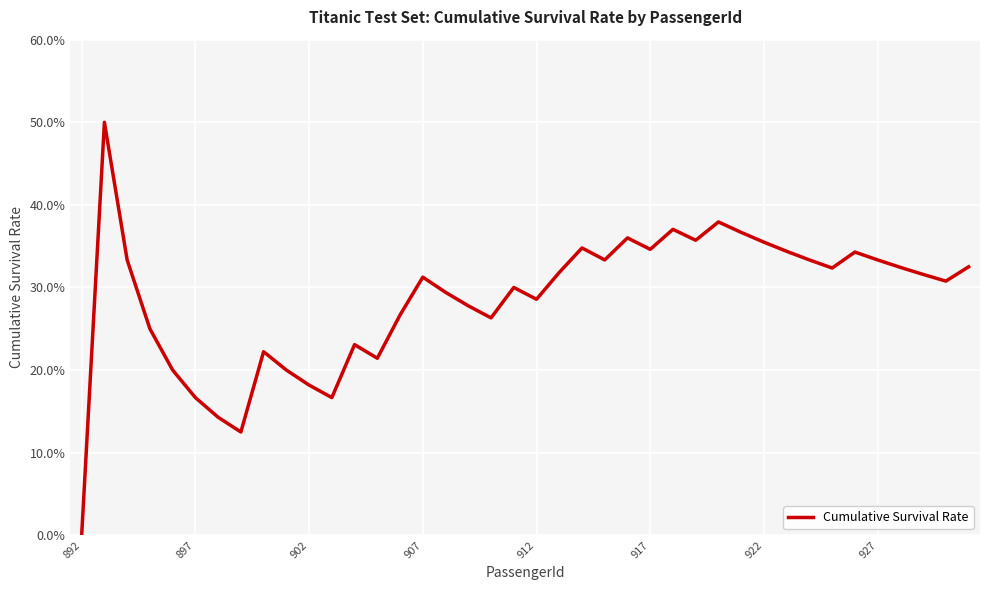

Does the chart have visible grid lines?

Yes